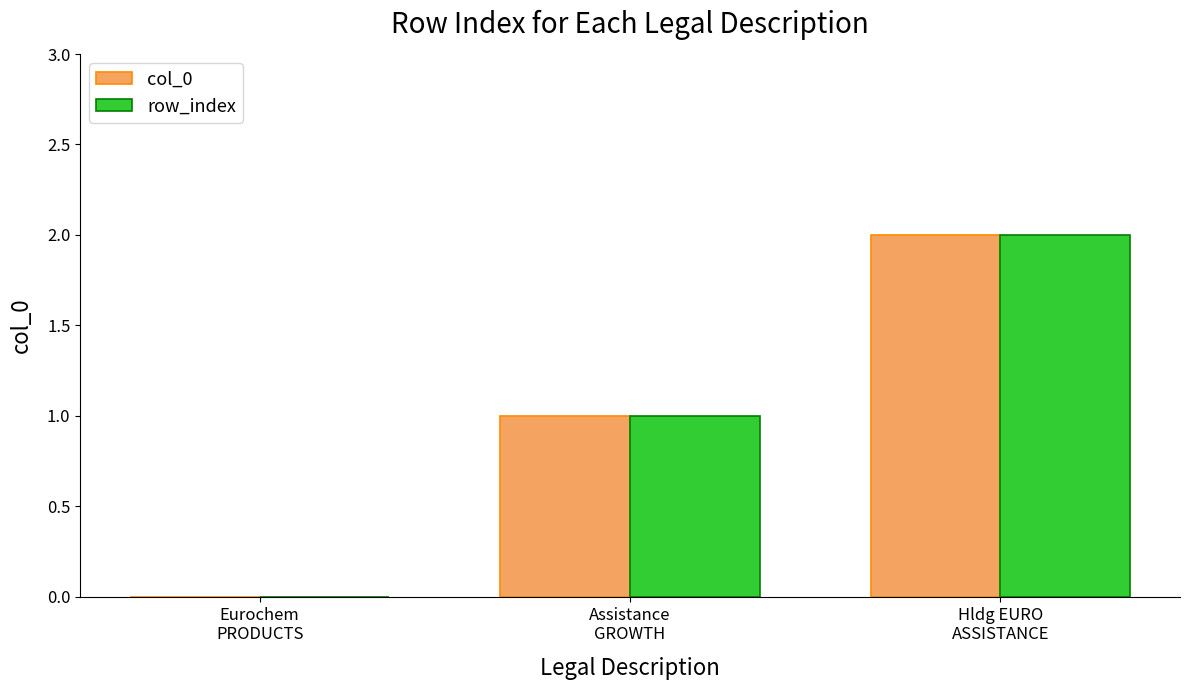

Count the col_0 values in the range 0 to 2.

3